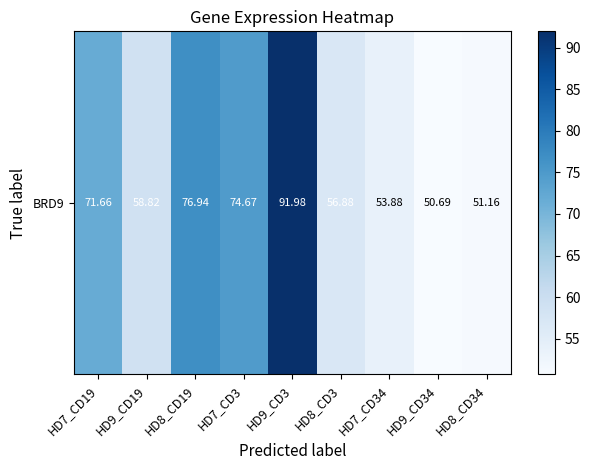

How many values are below 58?

4